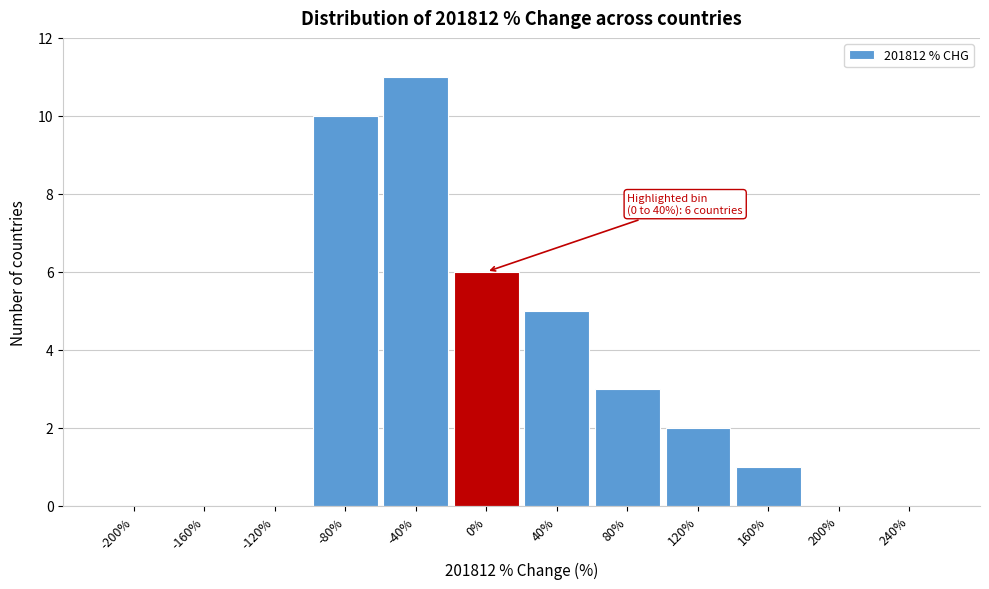

Reading left to right, transcribe all the data shown in this chart.

-200%=0	-160%=0	-120%=0	-80%=10	-40%=11	0%=6	40%=5	80%=3	120%=2	160%=1	200%=0	240%=0